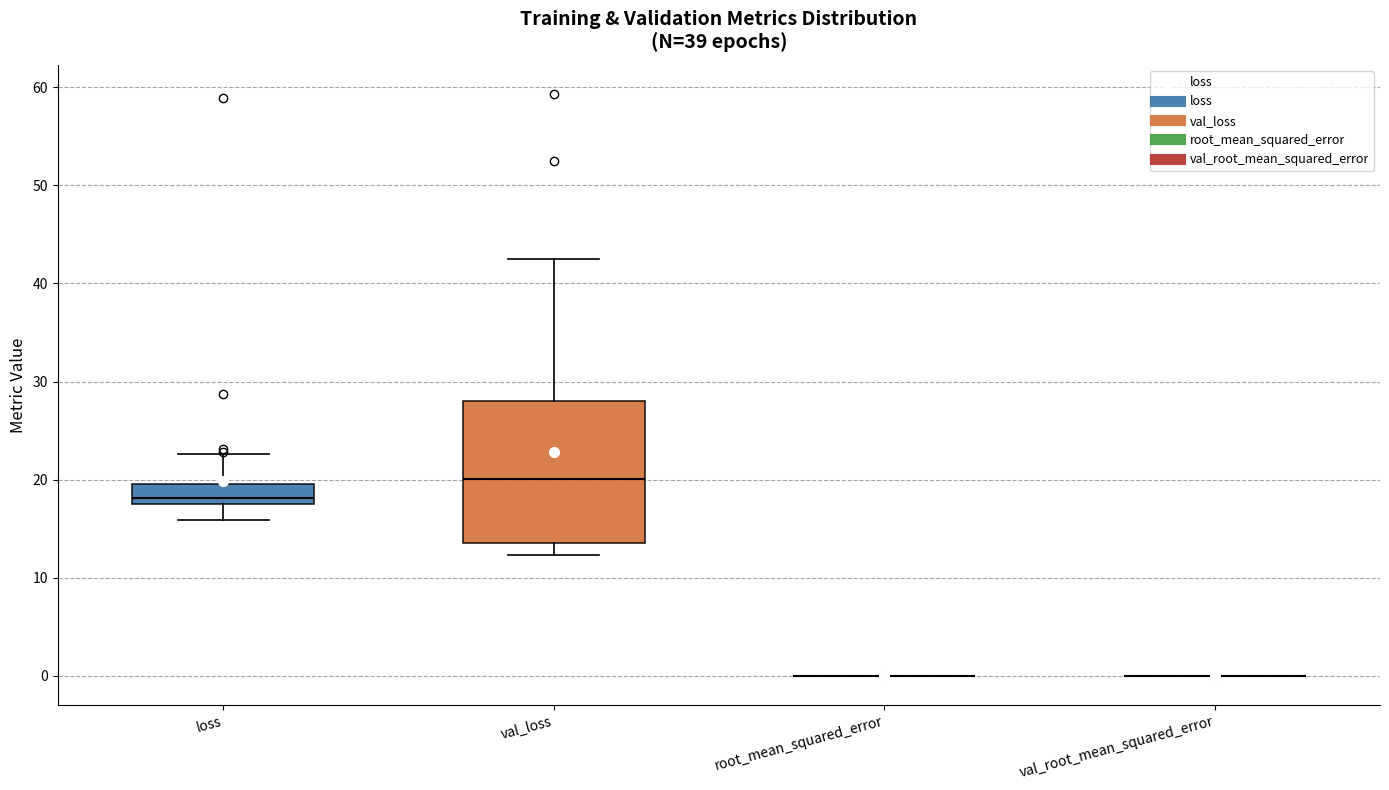

Reading left to right, transcribe this box plot: for each box, give where its median line is, the range the box spans, and where its two whiskers end, as read against the y-axis. The values are not printed on the chart, so give them approximately, as read against the axis.

loss: median 18 (just above the box's lower edge), box 18 to 20, whiskers 16 to 23
val_loss: median 20, box 14 to 28, whiskers 12 to 43
root_mean_squared_error: box collapsed to a line at 0, whiskers 0 to 0
val_root_mean_squared_error: box collapsed to a line at 0, whiskers 0 to 0